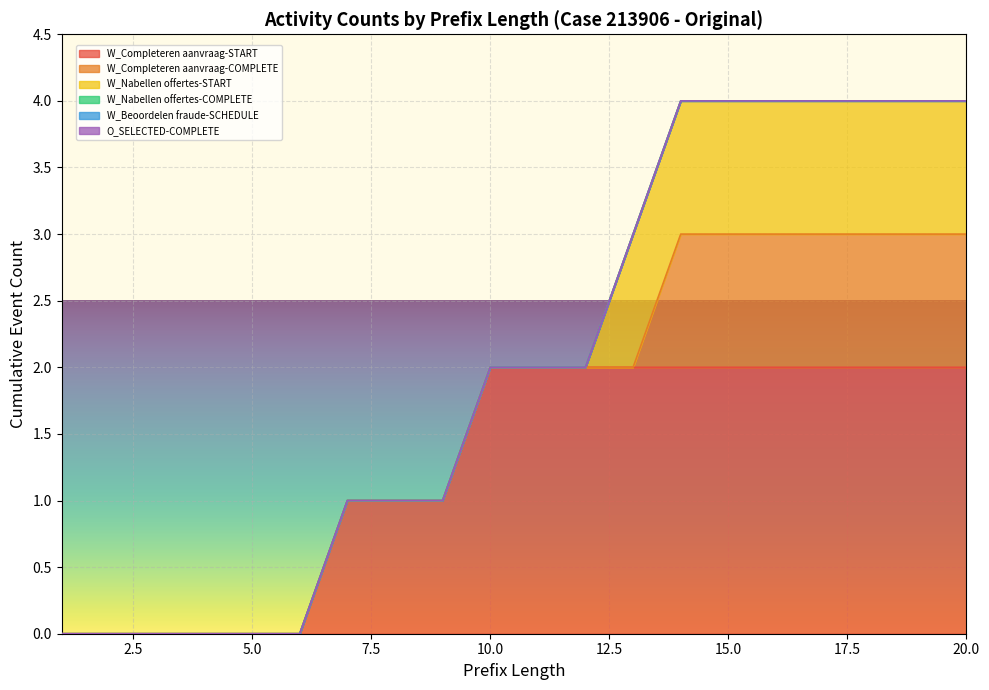

Reading left to right, transcribe all the data shown in this chart.

W_Completeren aanvraag-START: 1=0	2=0	3=0	4=0	5=0	6=0	7=1	8=1	9=1	10=2	11=2	12=2	13=2	14=2	15=2	16=2	17=2	18=2	19=2	20=2
W_Completeren aanvraag-COMPLETE: 1=0	2=0	3=0	4=0	5=0	6=0	7=0	8=0	9=0	10=0	11=0	12=0	13=0	14=1	15=1	16=1	17=1	18=1	19=1	20=1
W_Nabellen offertes-START: 1=0	2=0	3=0	4=0	5=0	6=0	7=0	8=0	9=0	10=0	11=0	12=0	13=1	14=1	15=1	16=1	17=1	18=1	19=1	20=1
W_Nabellen offertes-COMPLETE: 1=0	2=0	3=0	4=0	5=0	6=0	7=0	8=0	9=0	10=0	11=0	12=0	13=0	14=0	15=0	16=0	17=0	18=0	19=0	20=0
W_Beoordelen fraude-SCHEDULE: 1=0	2=0	3=0	4=0	5=0	6=0	7=0	8=0	9=0	10=0	11=0	12=0	13=0	14=0	15=0	16=0	17=0	18=0	19=0	20=0
O_SELECTED-COMPLETE: 1=0	2=0	3=0	4=0	5=0	6=0	7=0	8=0	9=0	10=0	11=0	12=0	13=0	14=0	15=0	16=0	17=0	18=0	19=0	20=0